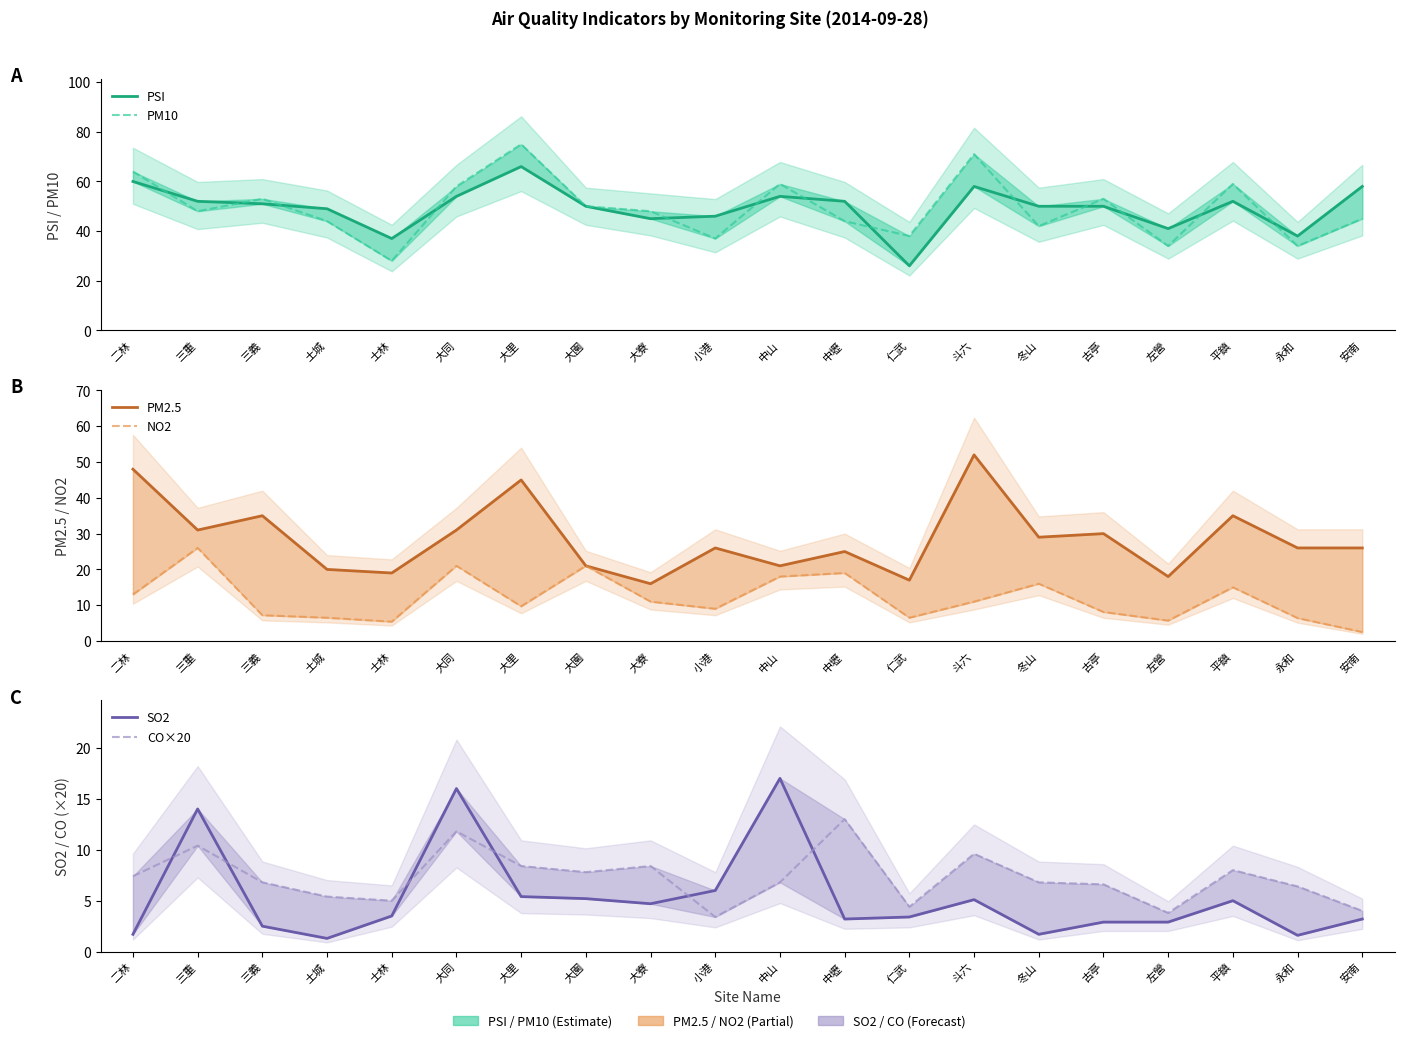

The value of CO×20 at 左營 is 2.6. True or false?

False